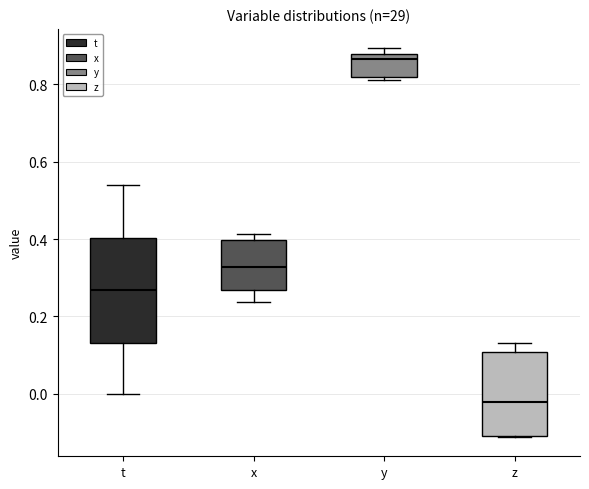

Comparing the boxes themselves (not the whiskers), which one is the tallest?

t